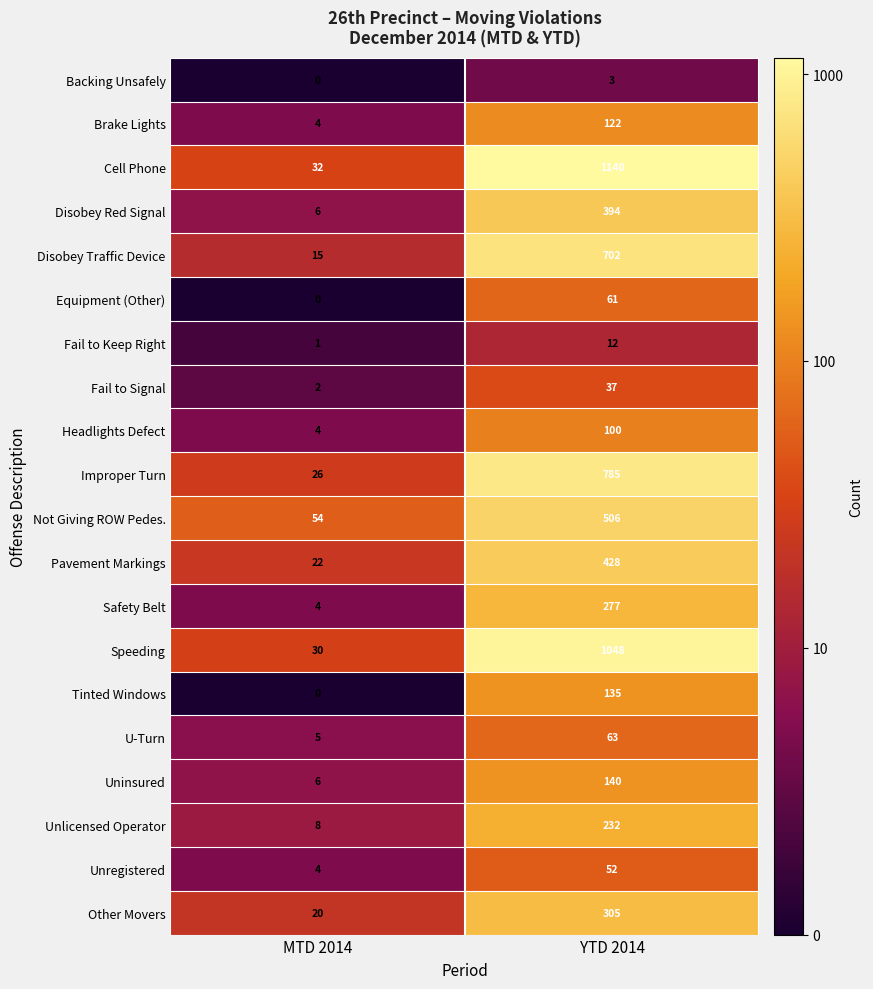

Between MTD 2014 and YTD 2014, which series saw the biggest shift?

Cell Phone